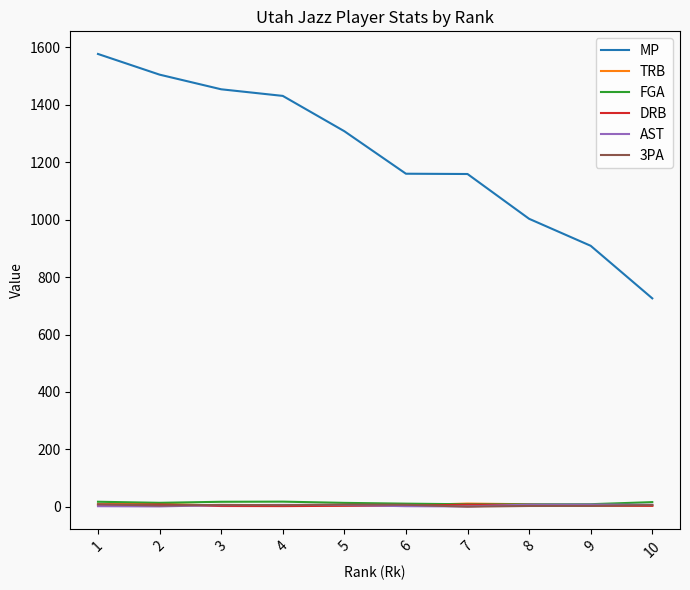

Between 1 and 6, which series saw the biggest shift?

MP